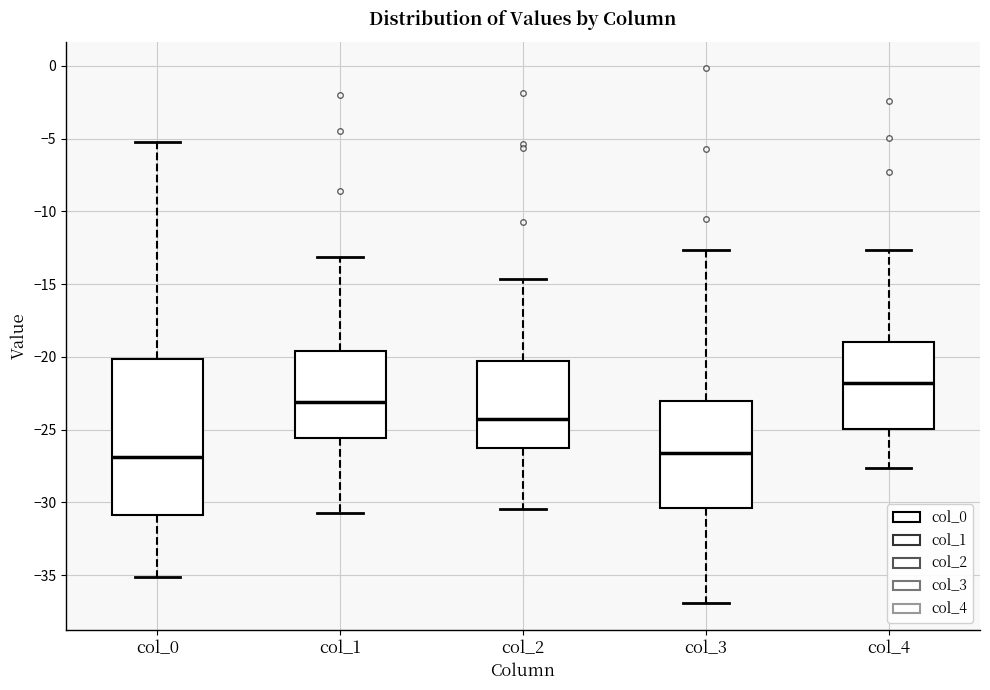

Where is the lower edge of the box for col_0 on the y-axis? The values are not printed on the chart, so give them approximately, as read against the axis.

-31.0